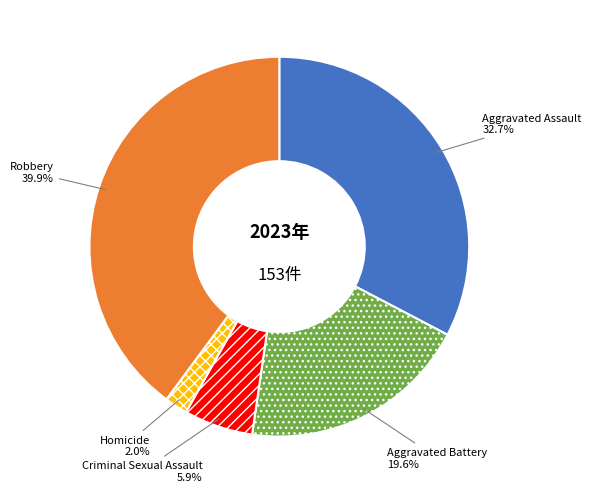

Rank the categories by value from highest to lowest.

Robbery, Aggravated Assault, Aggravated Battery, Criminal Sexual Assault, Homicide